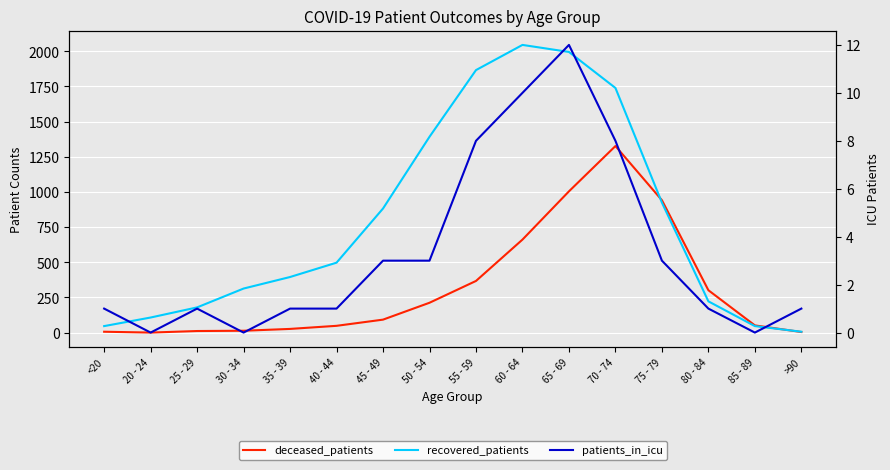

Where does the patients_in_icu series first go above 1?

45 - 49